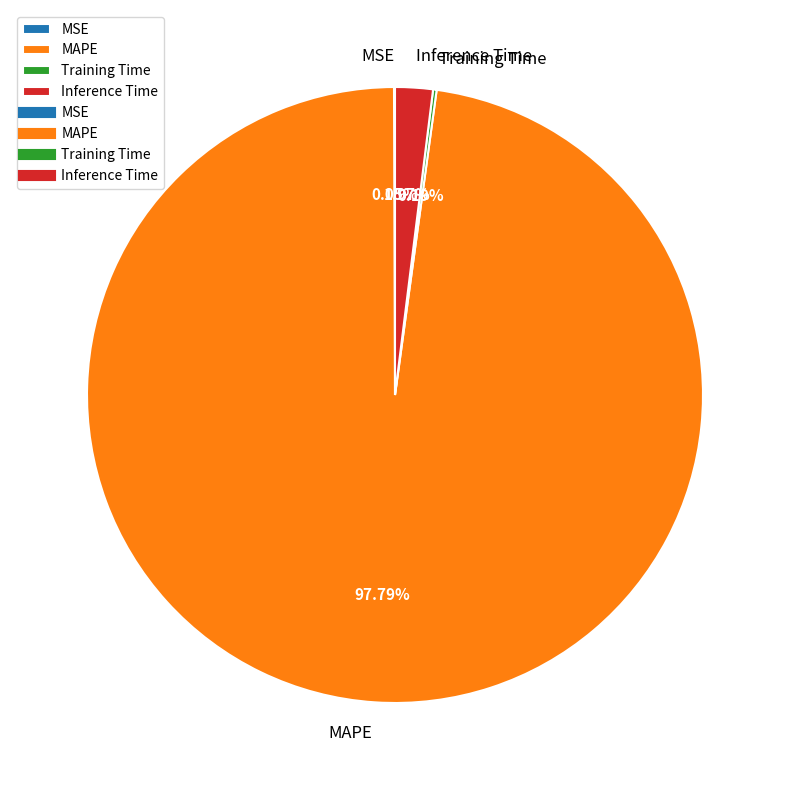

Which category accounts for the majority?

MAPE